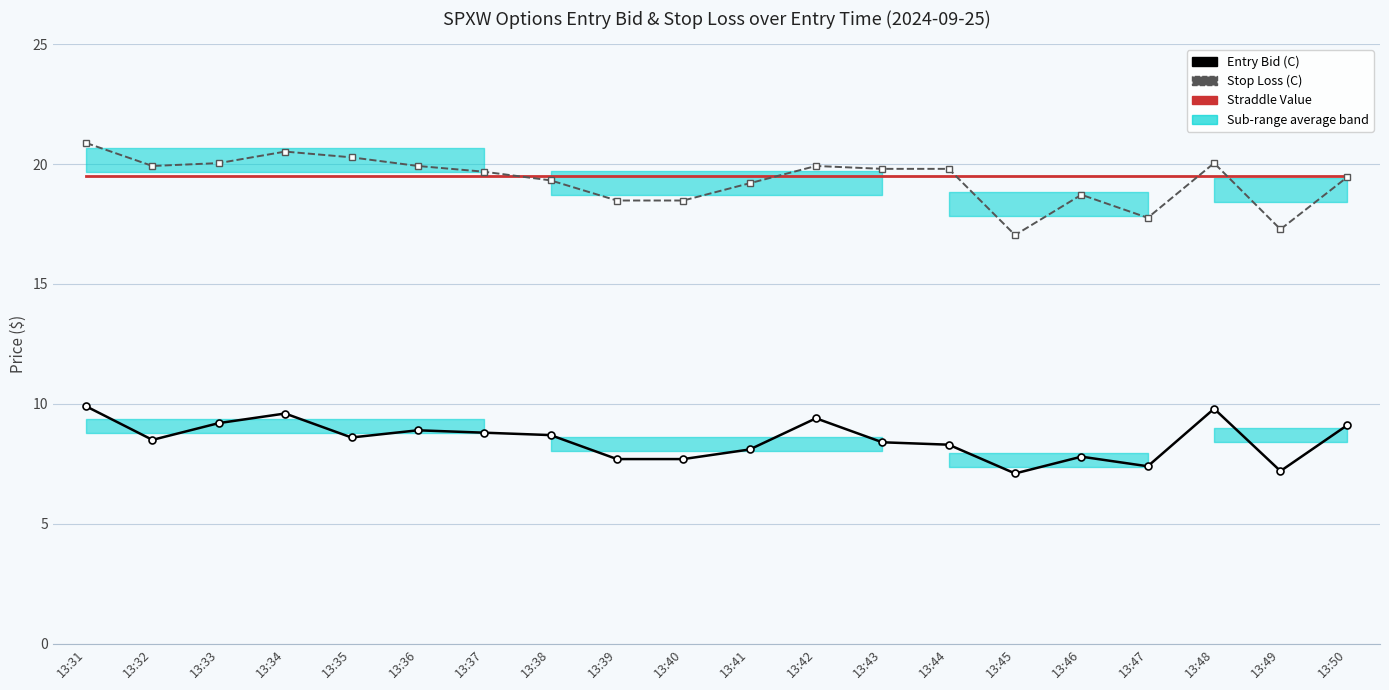

Is the value of Straddle Value at 13:43 greater than the value of Stop Loss (C) at 13:49?

Yes